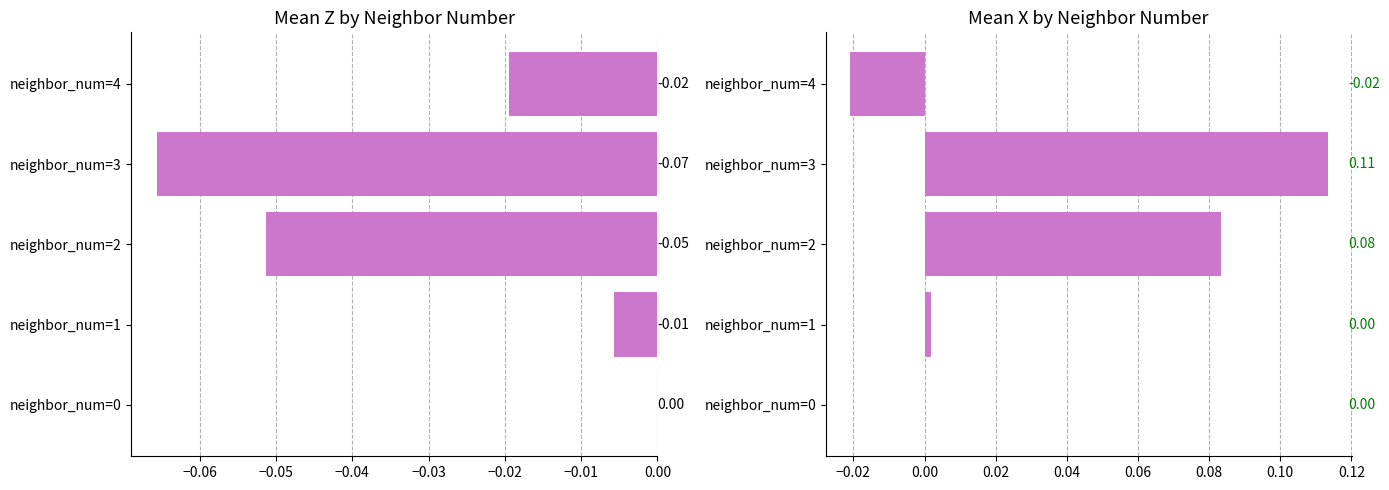

Does the chart contain stacked bars?

No